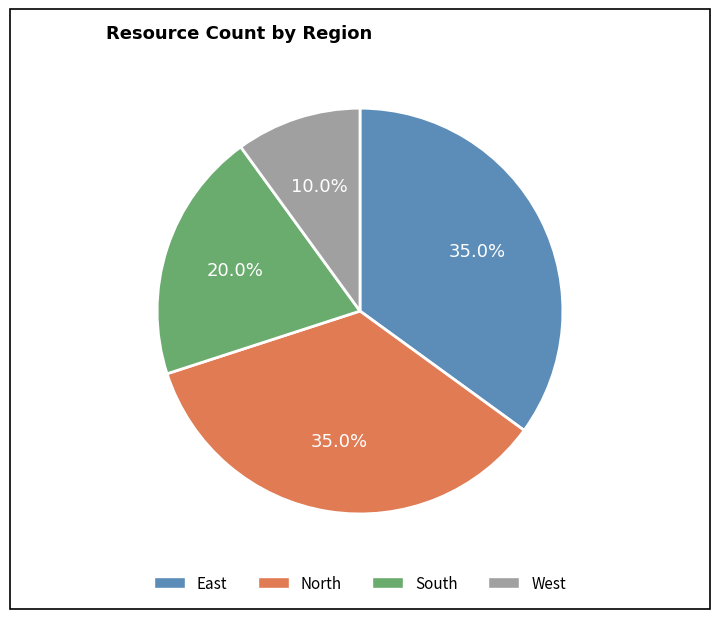

To the nearest percent, what portion does North represent?

35%